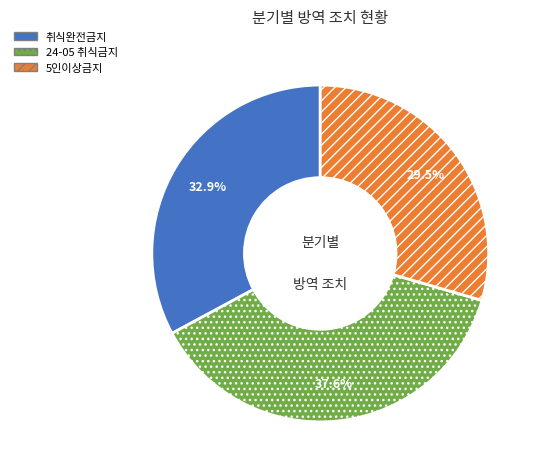

Is 5인이상금지 the majority of the pie?

No